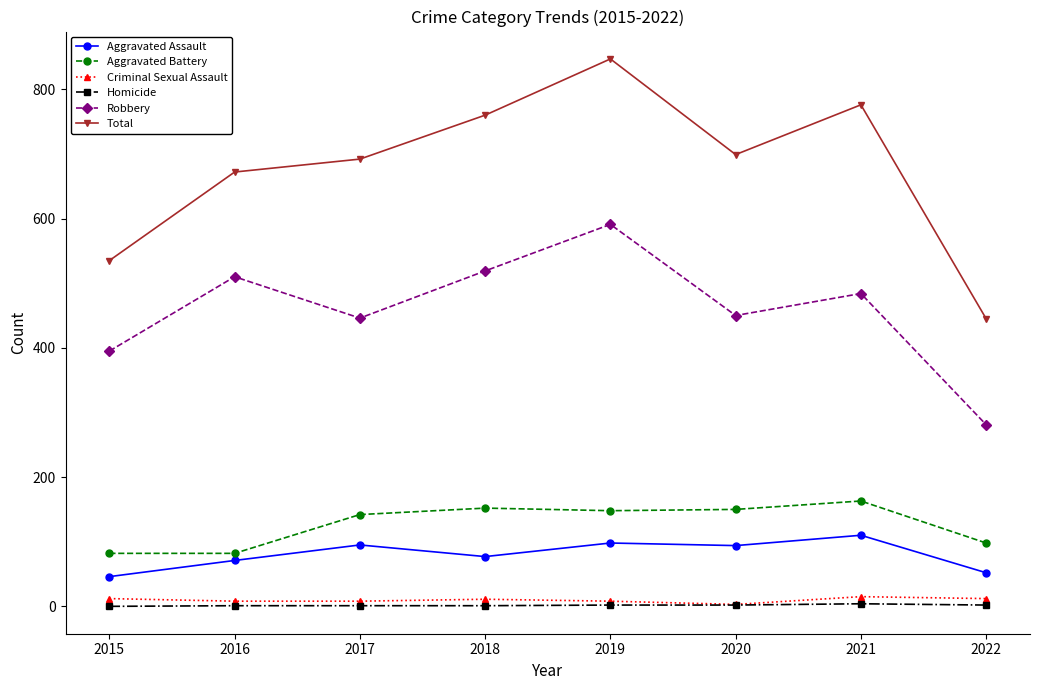

At which category is the sum across all series the highest?

2019